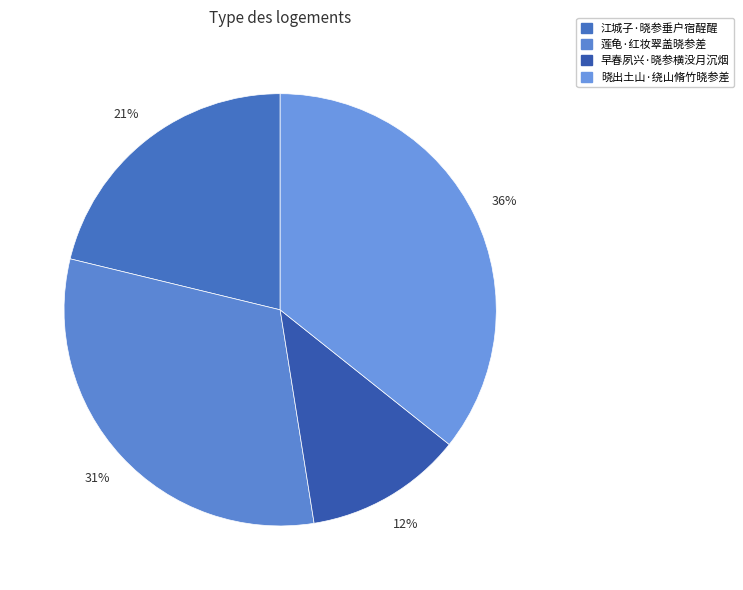

The 晓出土山·绕山脩竹晓参差 slice represents 30% of the pie. True or false?

False